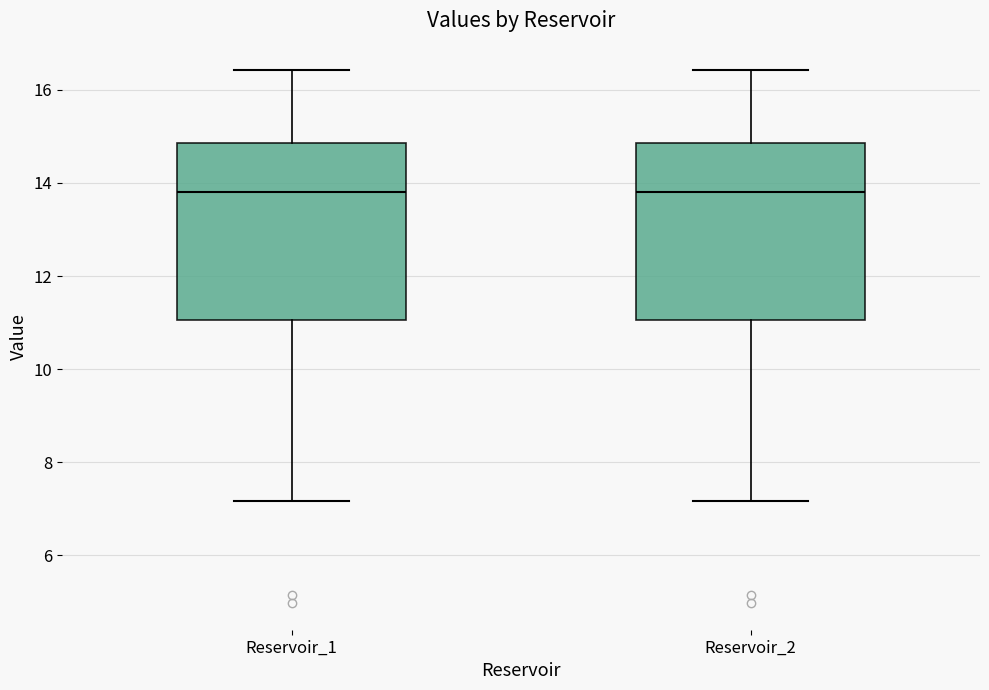

Reading left to right, transcribe this box plot: for each box, give where its median line is, the range the box spans, and where its two whiskers end, as read against the y-axis. The values are not printed on the chart, so give them approximately, as read against the axis.

Reservoir_1: median 13.8, box 11.0 to 14.8, whiskers 7.2 to 16.4
Reservoir_2: median 13.8, box 11.0 to 14.8, whiskers 7.2 to 16.4